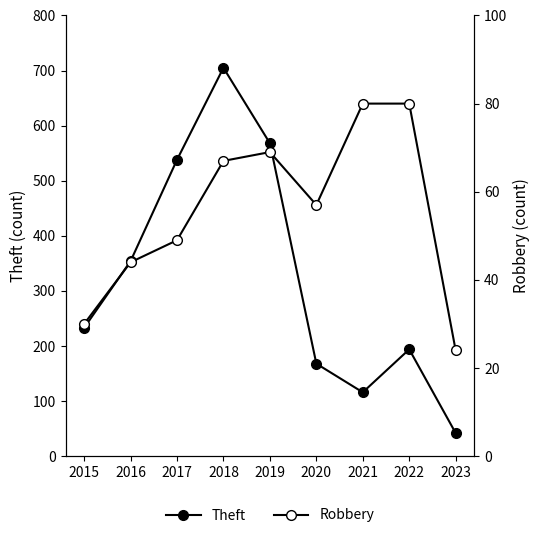

True or false: Robbery has a value of 89 at 2020.

False